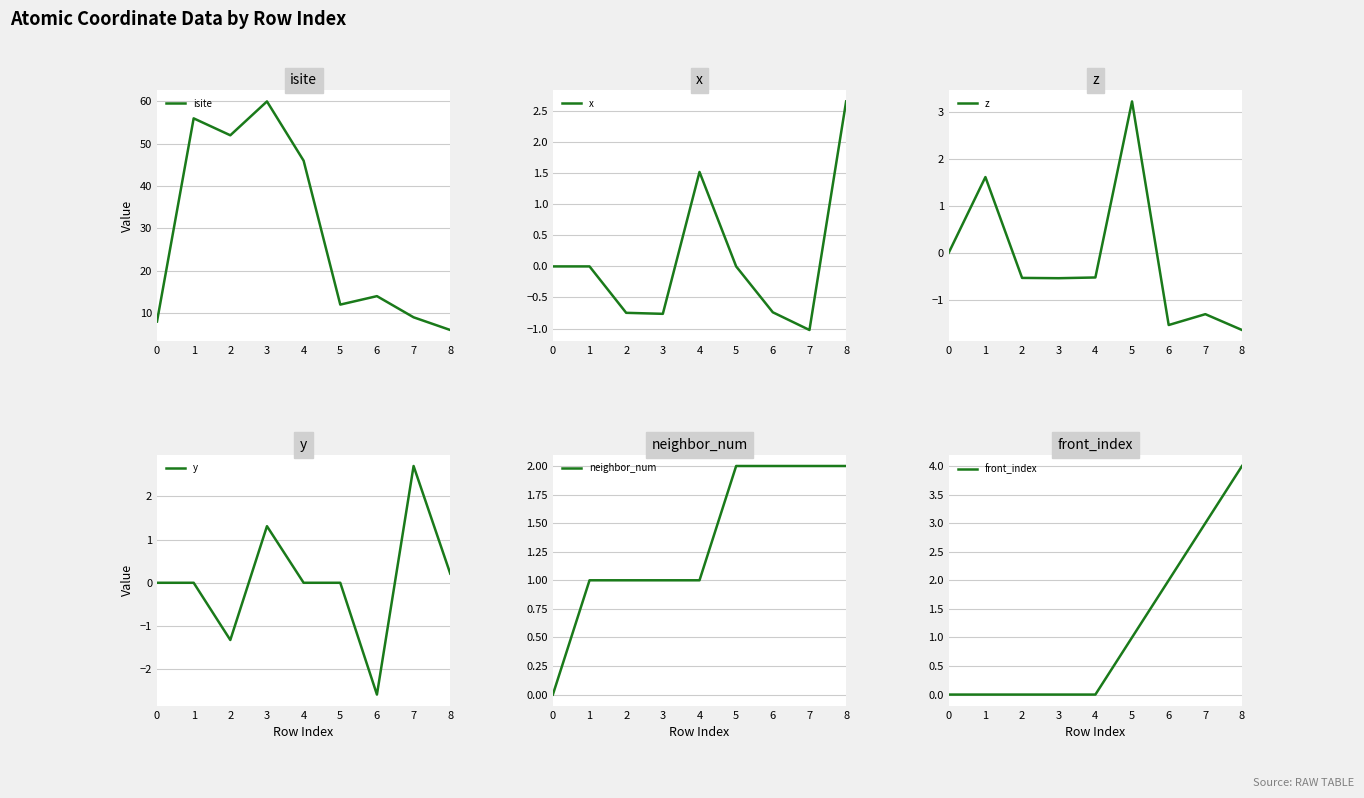

Between which two adjacent categories do front_index and z first intersect?

1 and 2